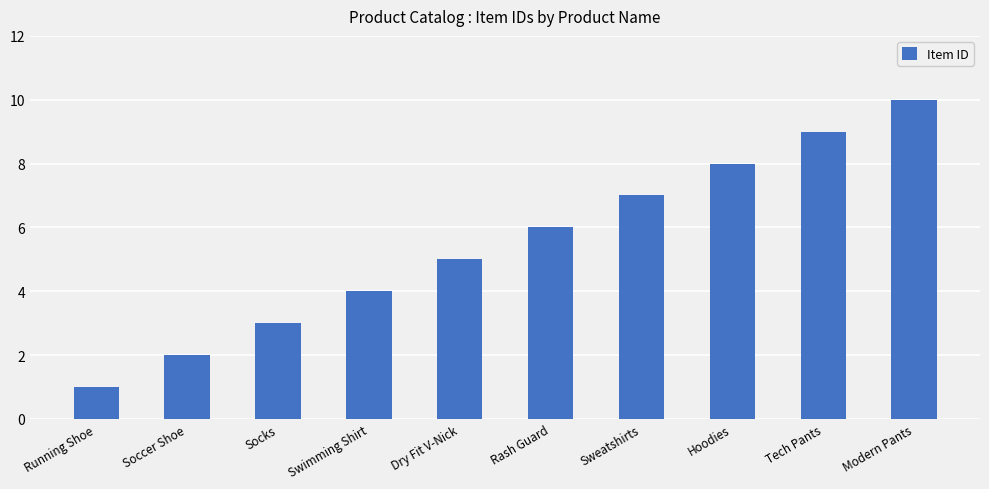

Rank the categories by value from lowest to highest.

Running Shoe, Soccer Shoe, Socks, Swimming Shirt, Dry Fit V-Nick, Rash Guard, Sweatshirts, Hoodies, Tech Pants, Modern Pants